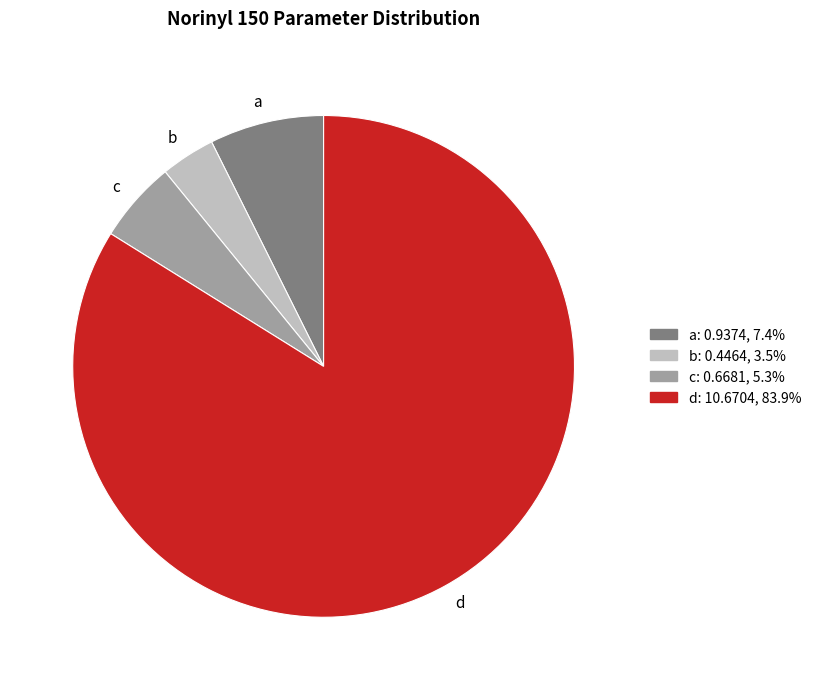

Approximately how many times larger is the value at d compared to c?

16.0